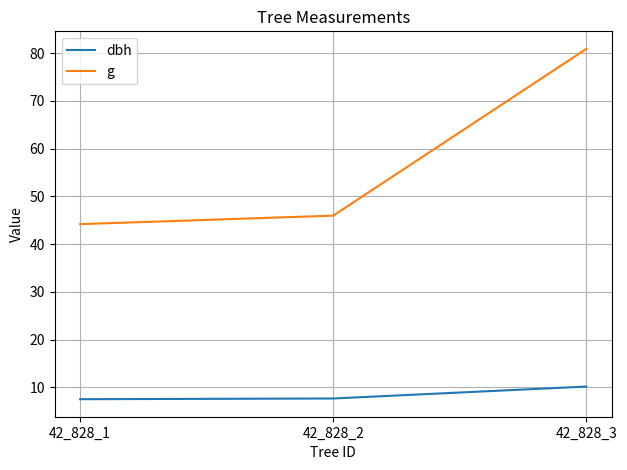

Rank the series at 42_828_2 from lowest to highest value.

dbh, g